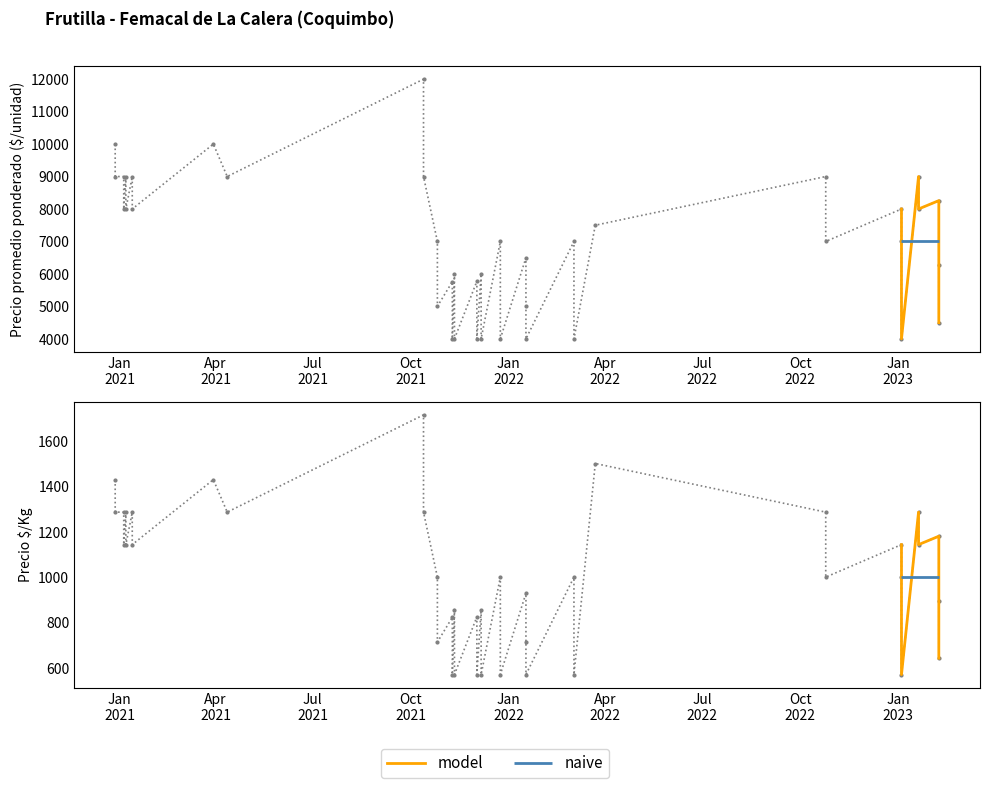

What is the average value?

983